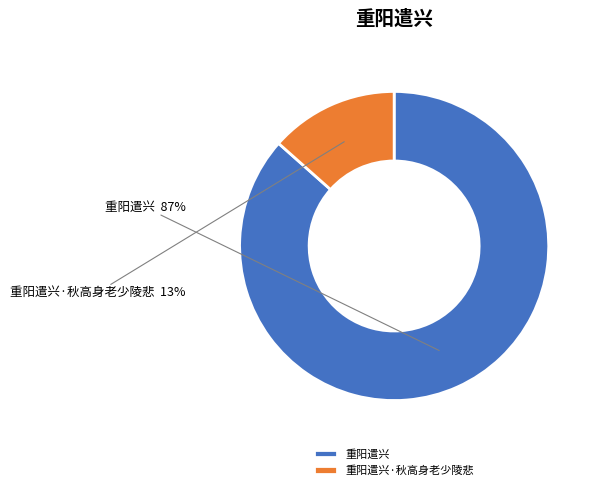

To the nearest percent, what is the average slice percentage?

50%